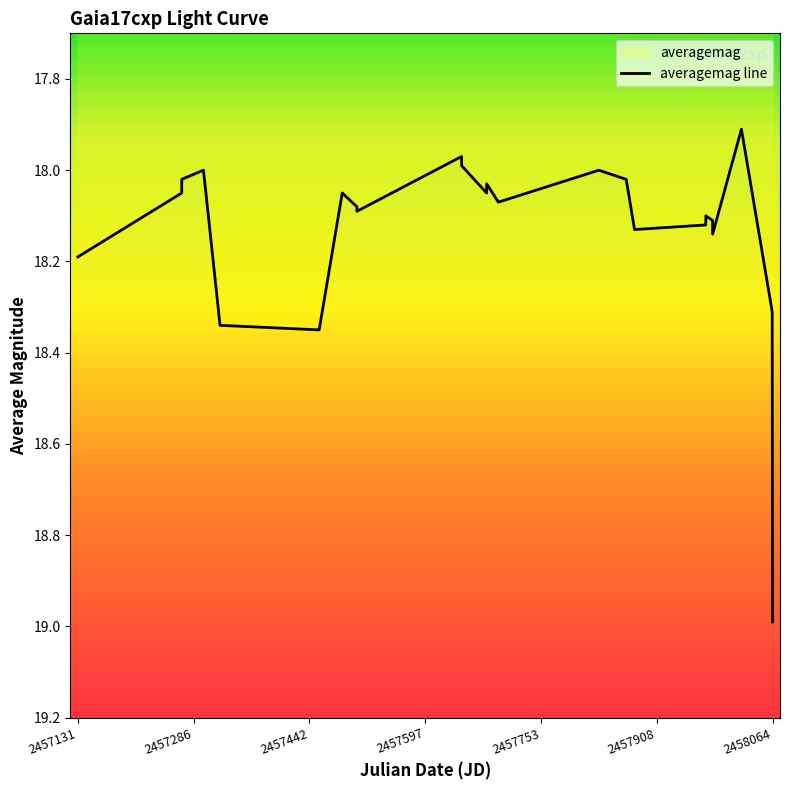

Which label corresponds to the largest value in the chart?

2458064